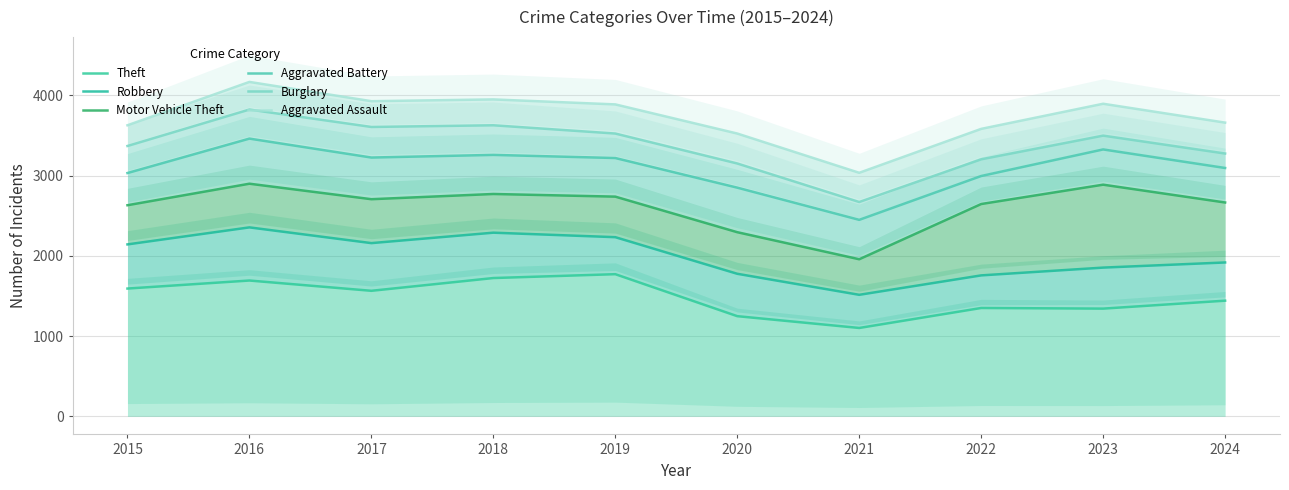

What is the average value of the Robbery series?

1999